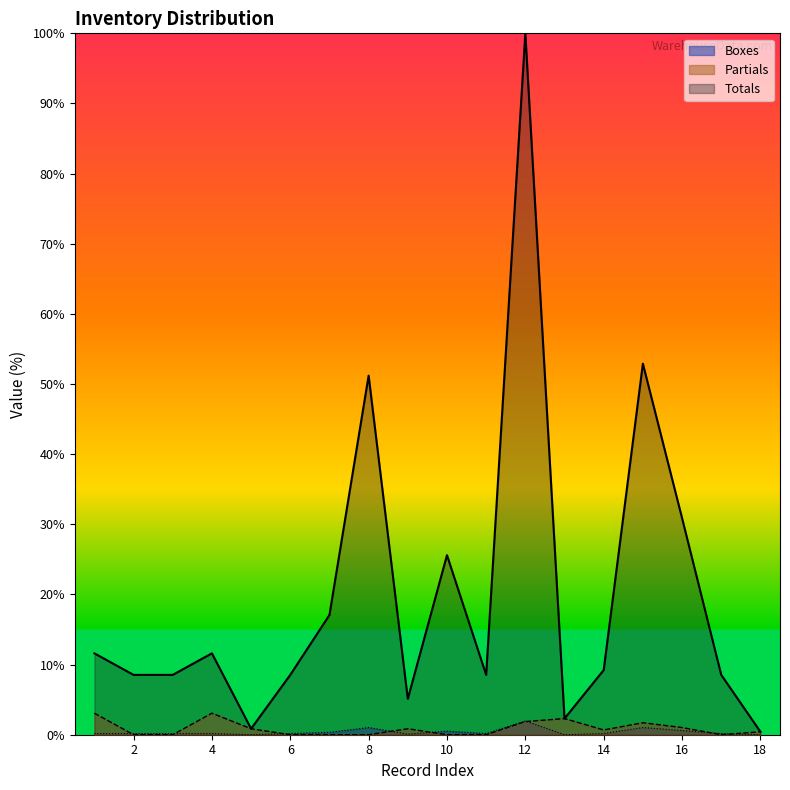

Rank the series by their maximum value, from highest to lowest.

Totals, Partials, Boxes